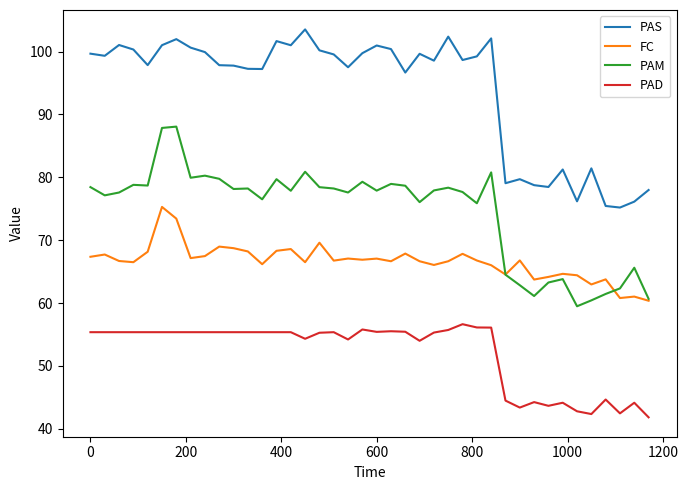

What is the difference between the maximum and minimum values in the PAM series?

28.6